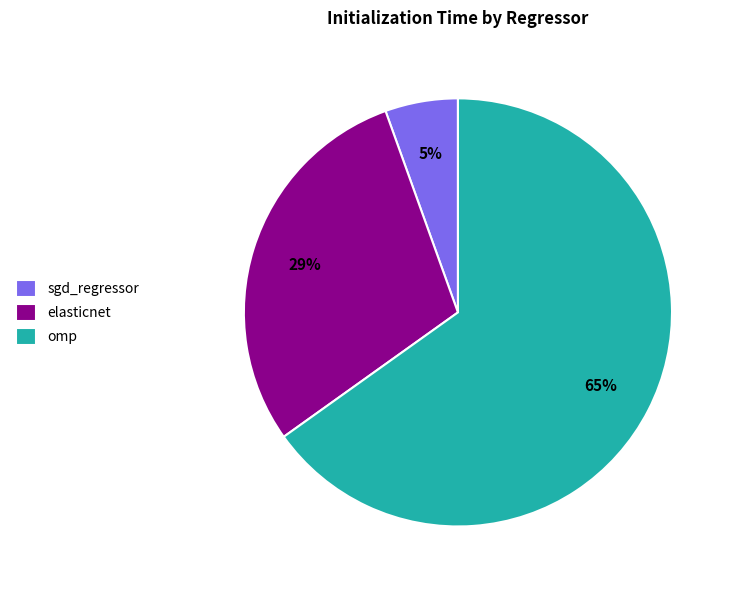

Do sgd_regressor and elasticnet together represent more than half of the pie?

No